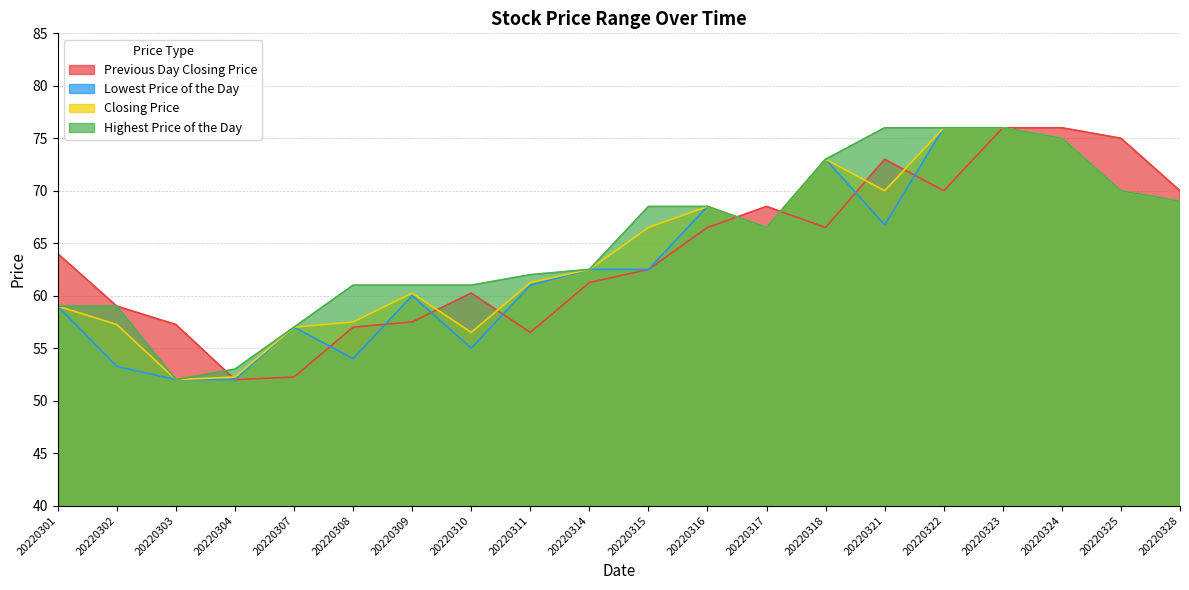

What is the value of the Closing Price point at the 8th from the left?

56.5